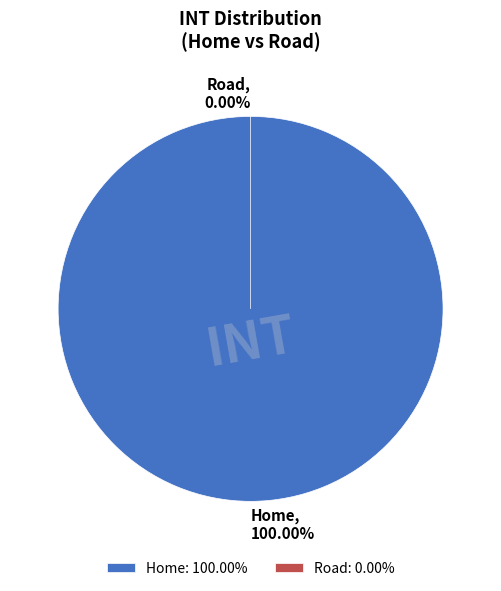

What is the total percentage of Road and Home?

100.0%